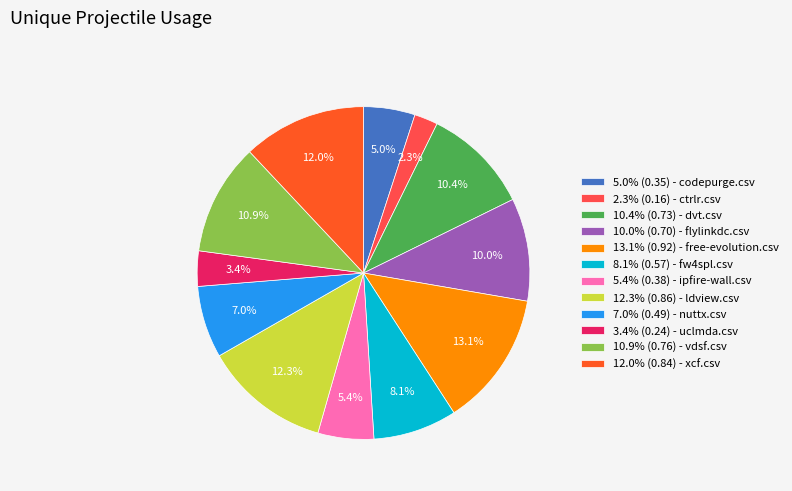

What is the largest slice in the pie chart?

13.1% (0.92) - free-evolution.csv